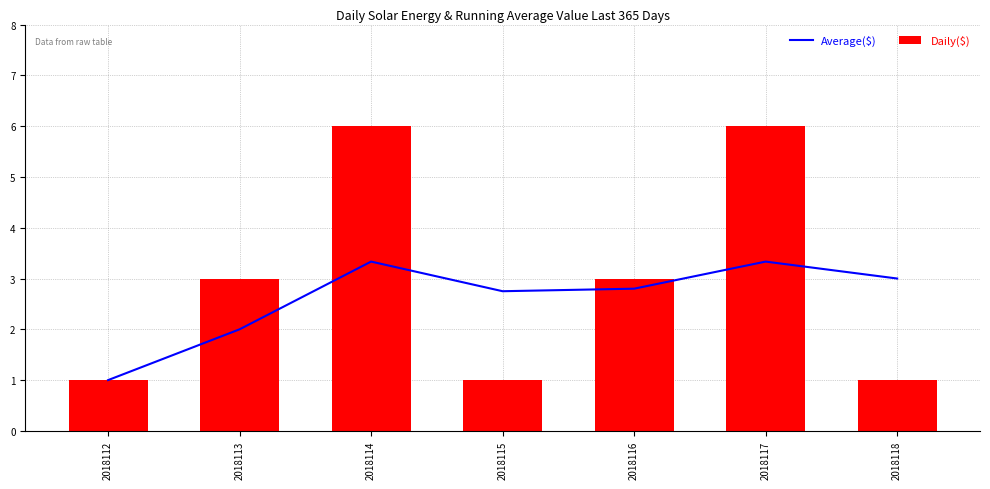

What is the total value across all series at 2018118?

4.0